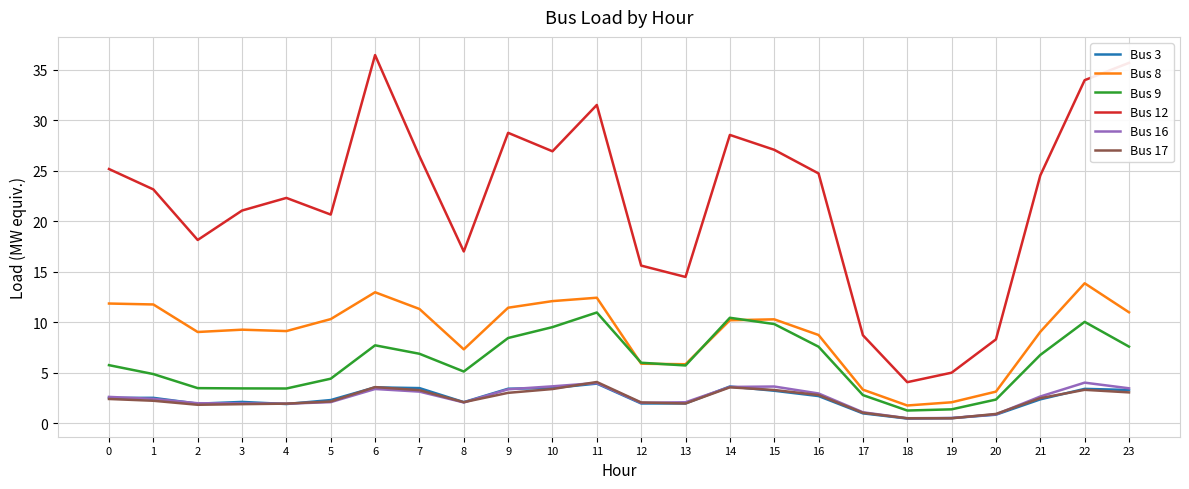

What is the maximum value shown in the chart?

36.5